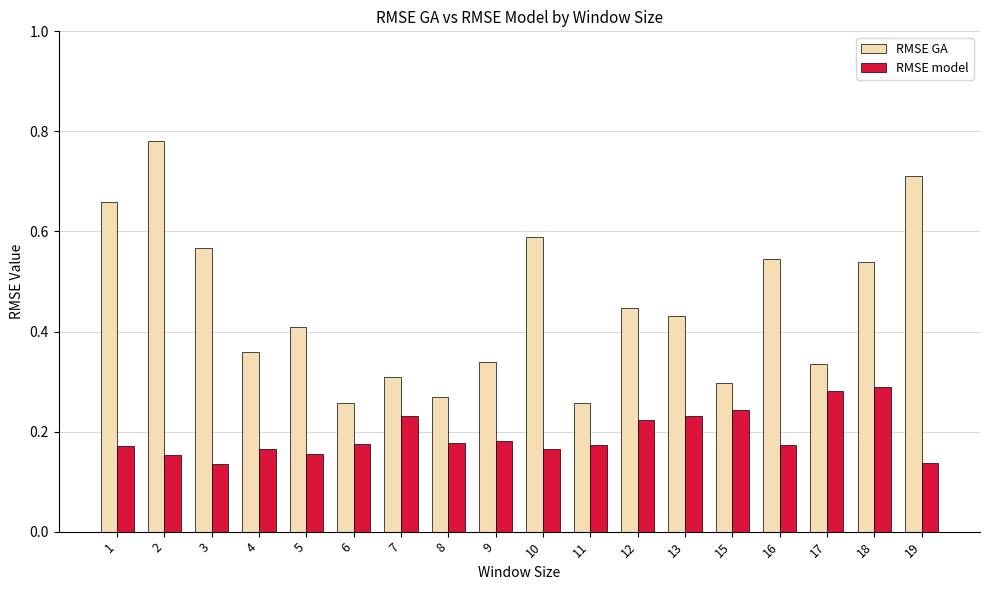

Count the number of categories in the chart.

18